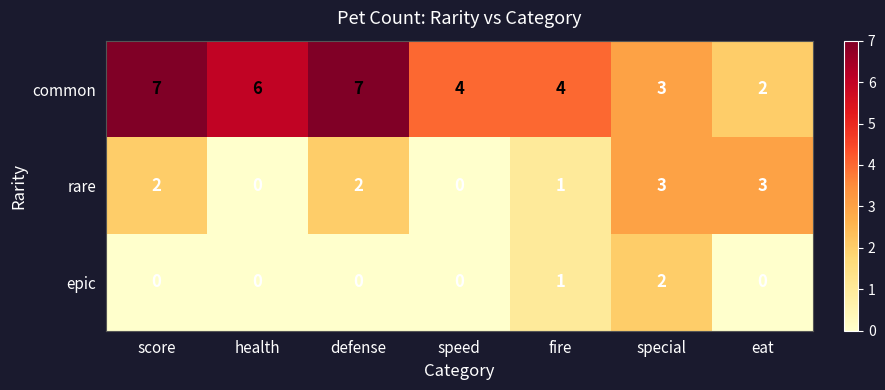

Is it true that epic equals 0 at speed?

True